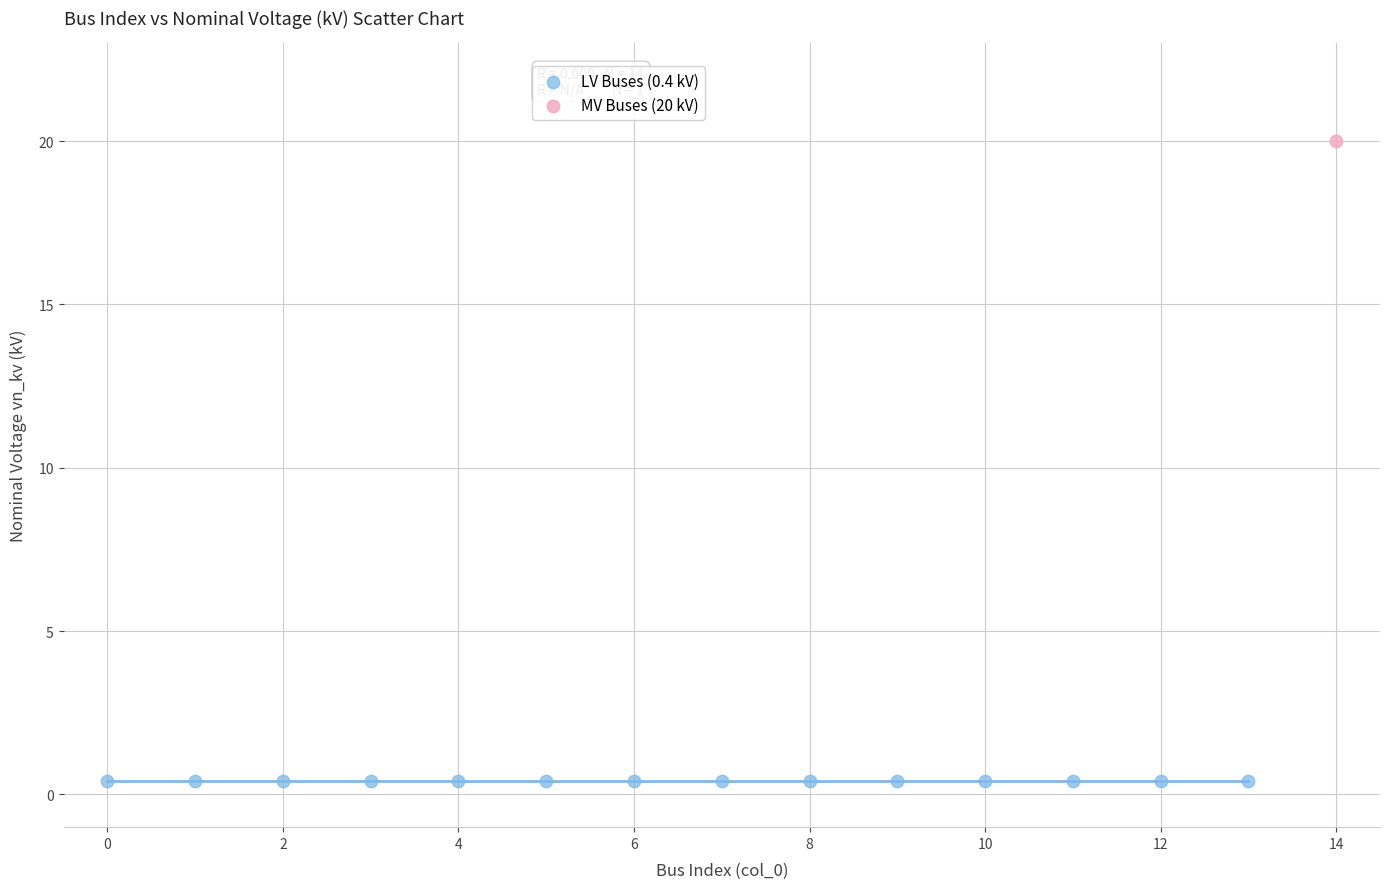

What are all the series names shown in the legend?

LV Buses (0.4 kV), MV Buses (20 kV)